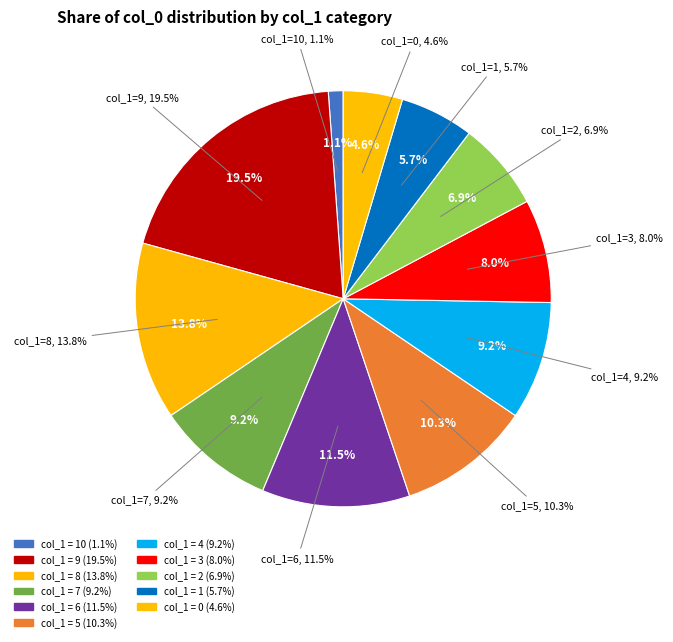

Is there any slice that represents more than half of the pie?

No